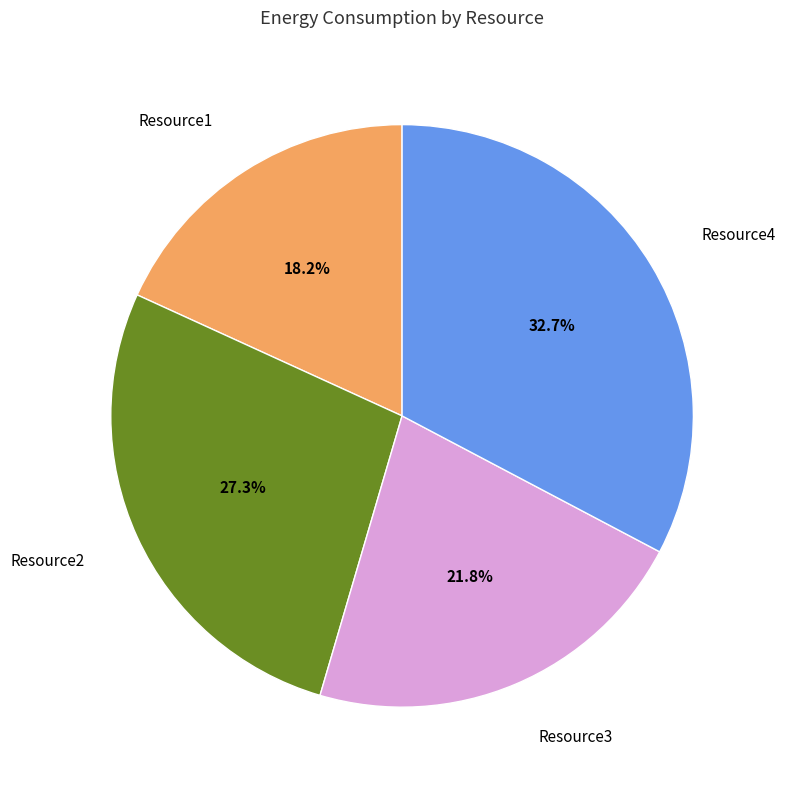

Is there a majority slice in this chart?

No